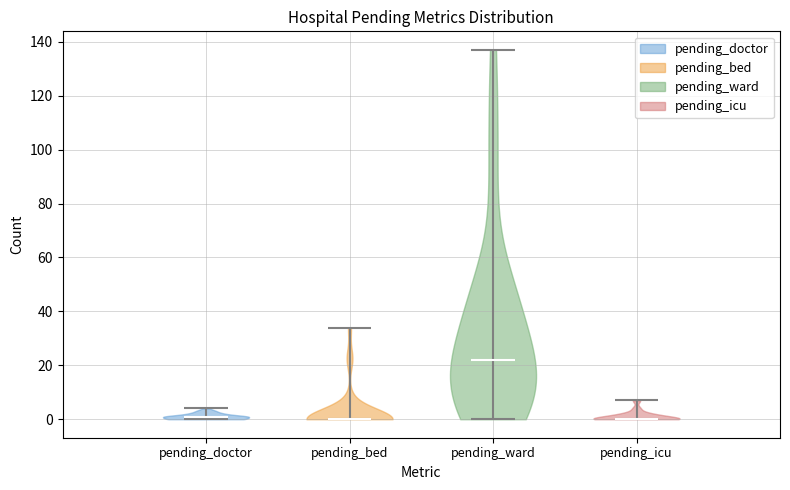

Reading left to right, read every violin against the y-axis: where its median line is, and the lowest and highest points it reaches. The values are not printed on the chart, so give them approximately, as read against the axis.

pending_doctor: median line 2, lowest point 0, highest point 4
pending_bed: median line 0, lowest point 0, highest point 34
pending_ward: median line 22, lowest point 0, highest point 138
pending_icu: median line 0, lowest point 0, highest point 8